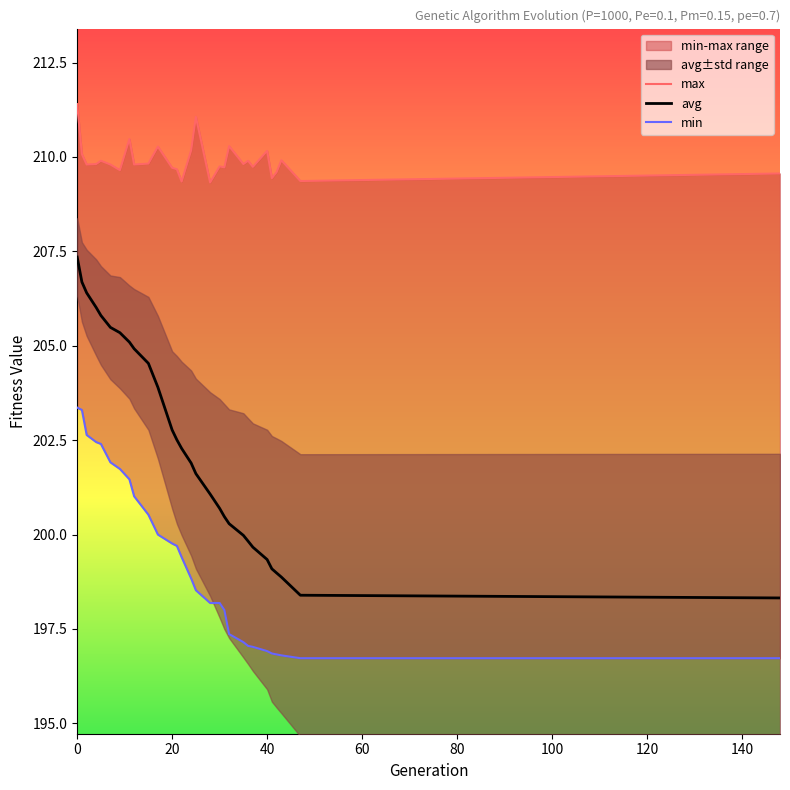

True or false: min and max intersect in this chart.

False